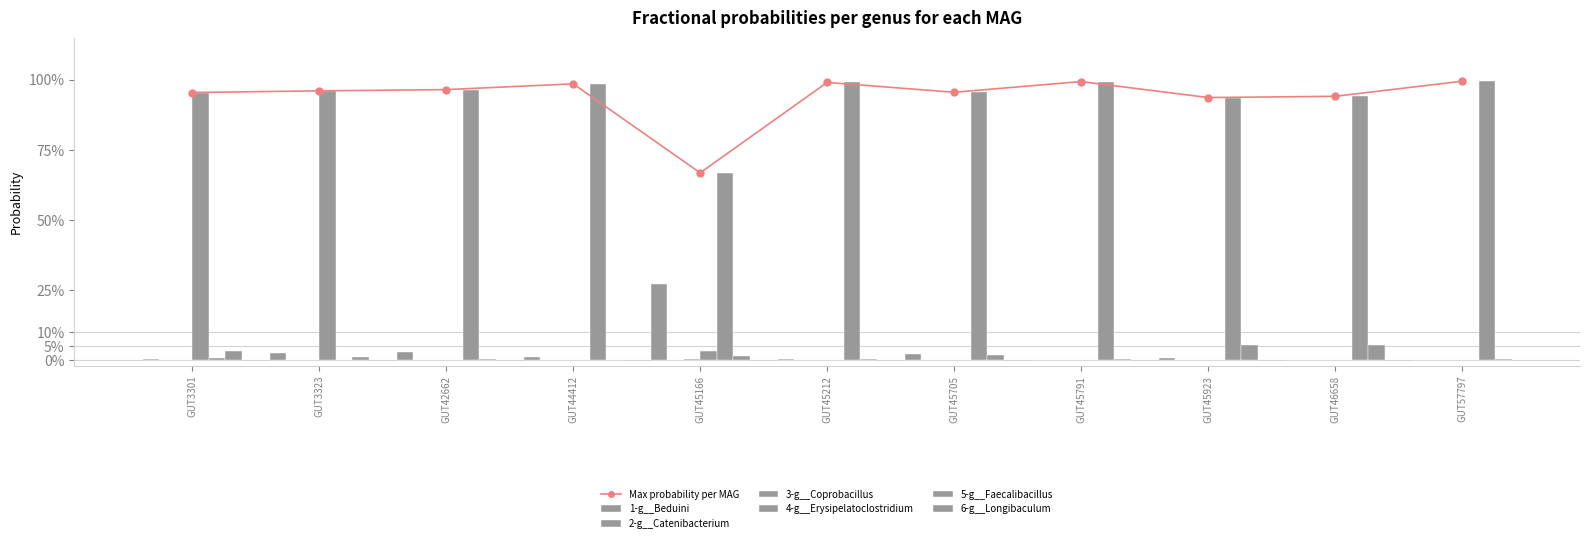

What is the sum of the 5-g__Faecalibacillus values at GUT57797 and GUT44412?

2.0